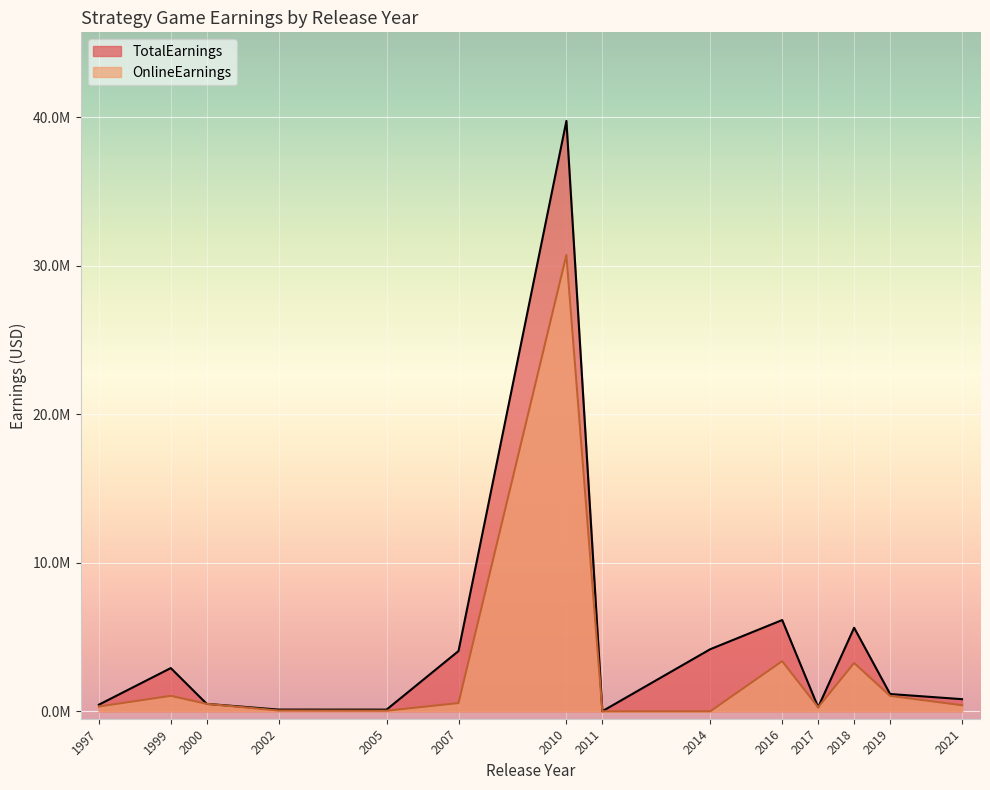

What is the difference between the second highest and minimum values in the TotalEarnings series?

6135351.7